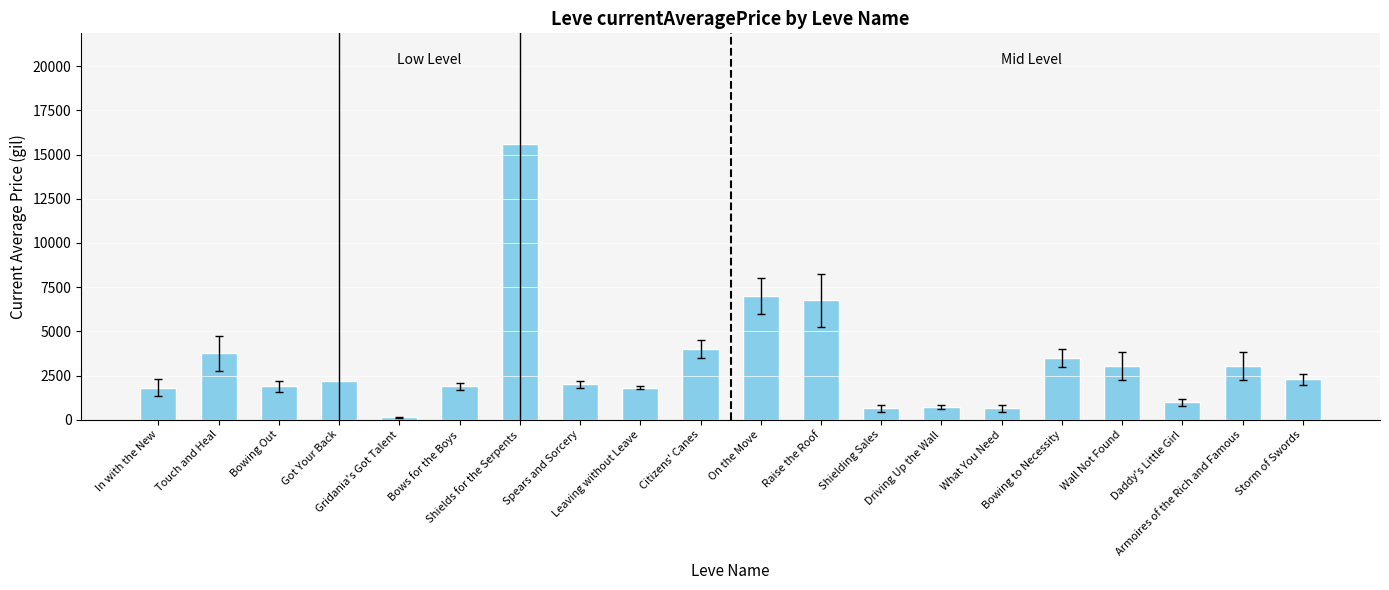

What is the sum of the values at Driving Up the Wall and Armoires of the Rich and Famous?

3759.9